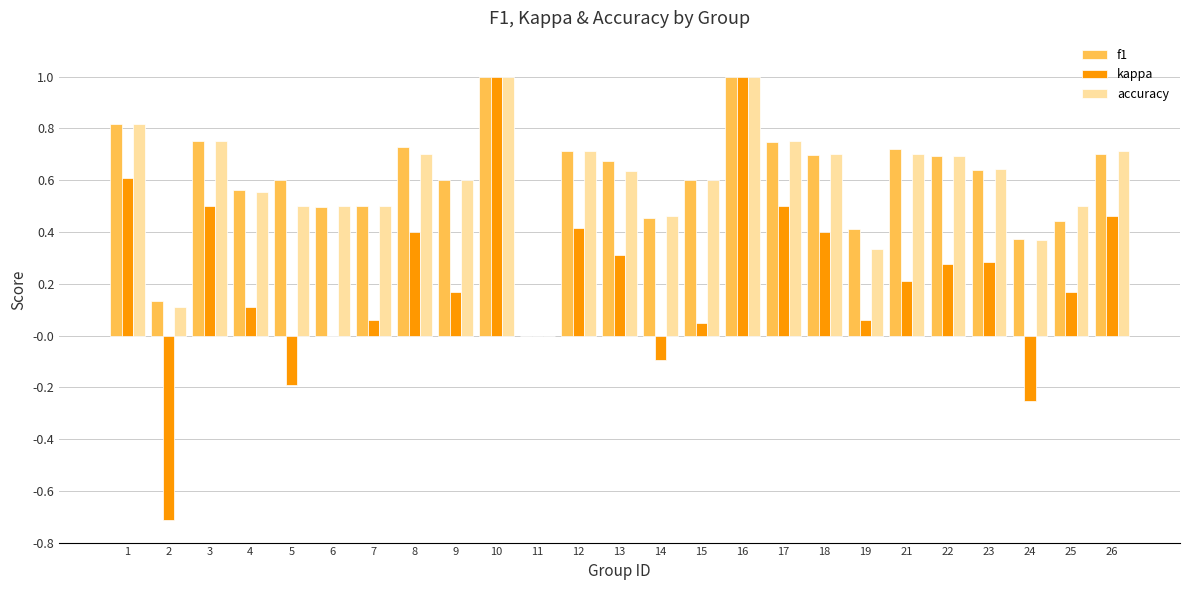

Is the value of accuracy at 4 greater than the value of f1 at 26?

No